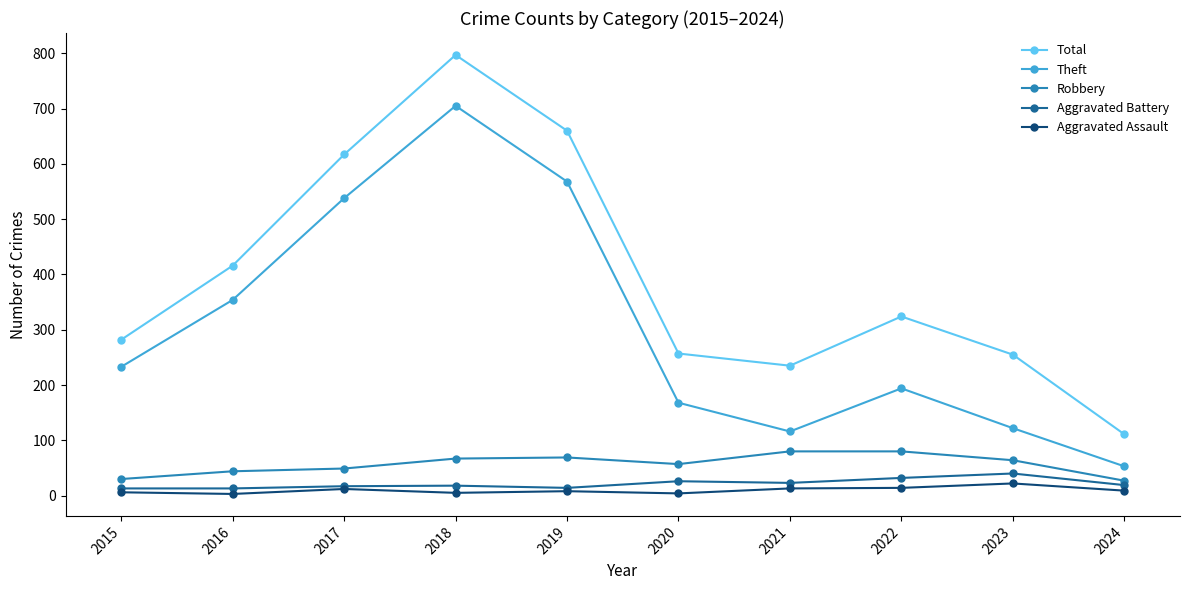

True or false: Aggravated Assault and Total cross at least once.

False